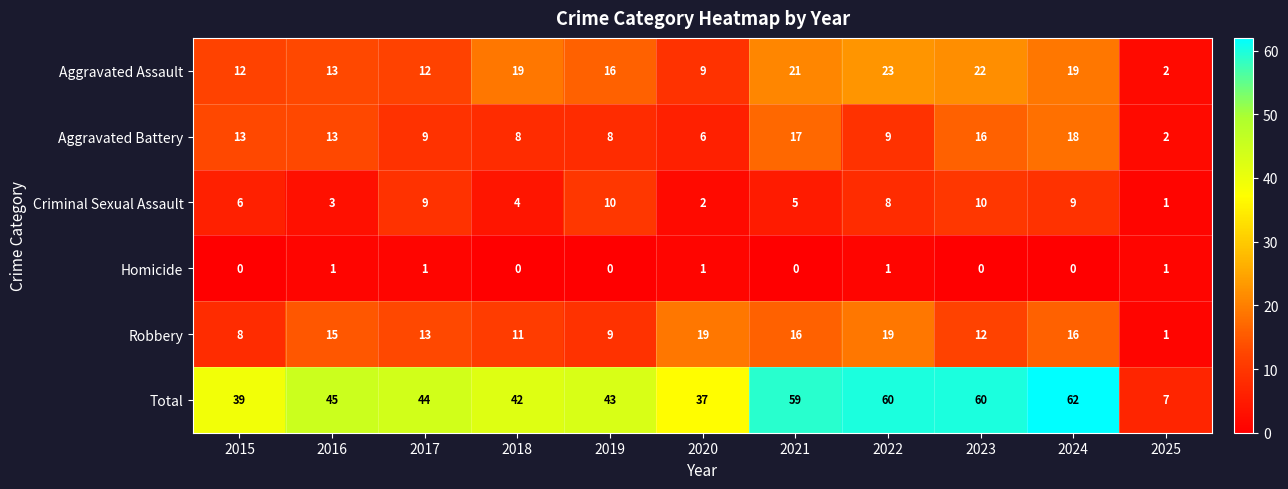

The value of Aggravated Battery at 2019 is 2. True or false?

False